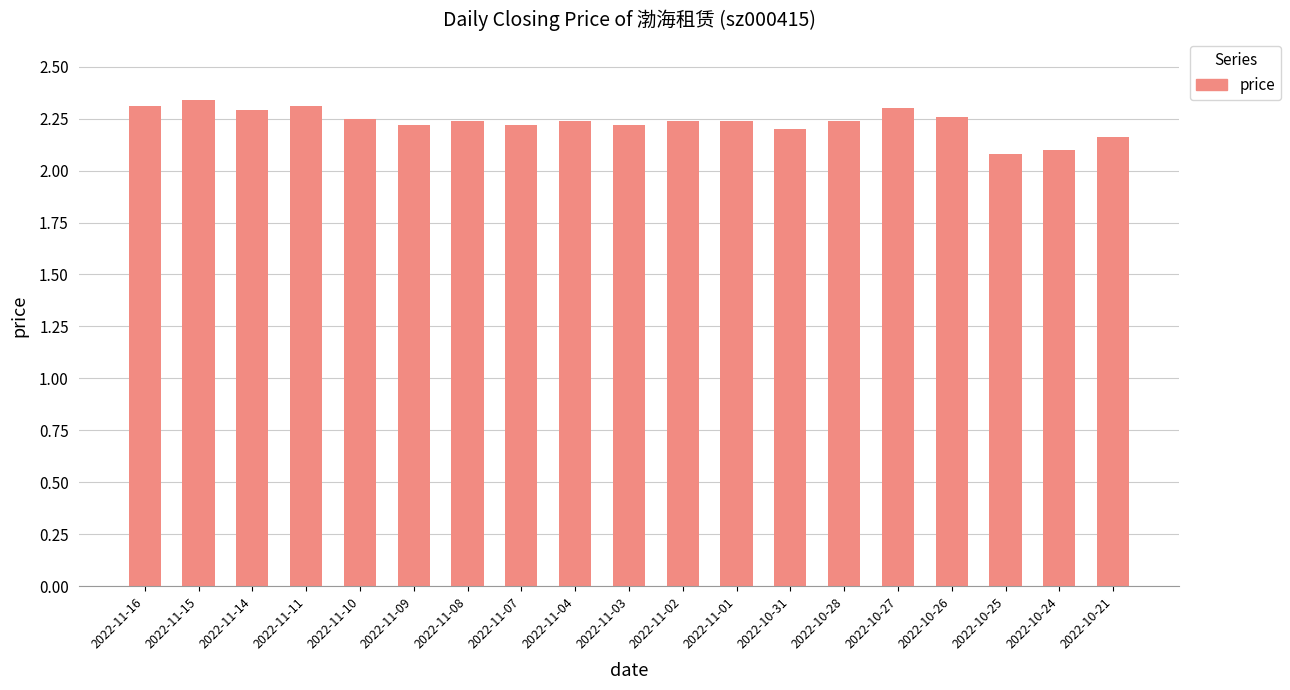

The chart shows a value of 0.5 at 2022-10-31. True or false?

False